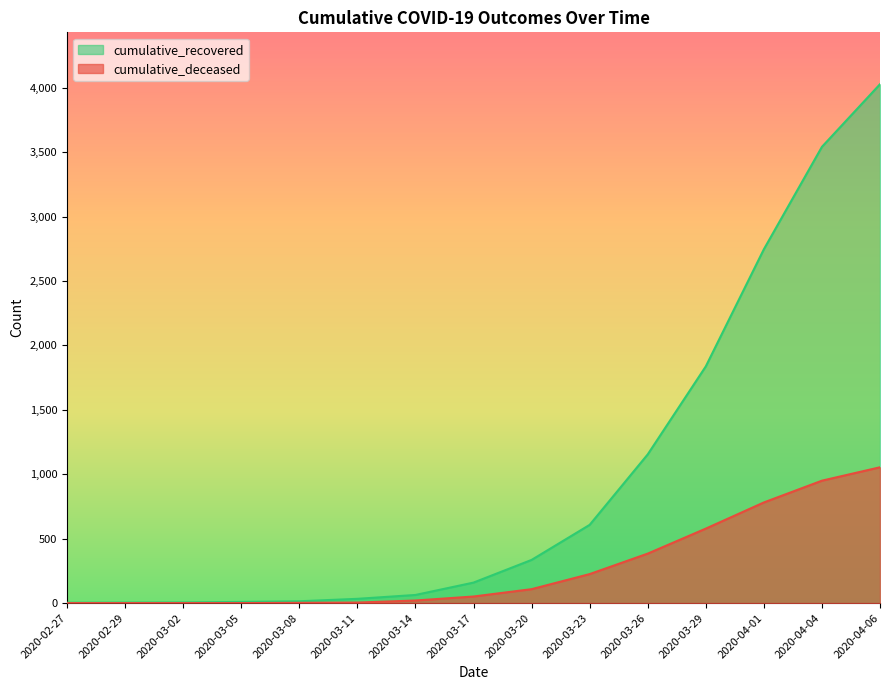

Does the chart display data point markers on the line(s)?

No